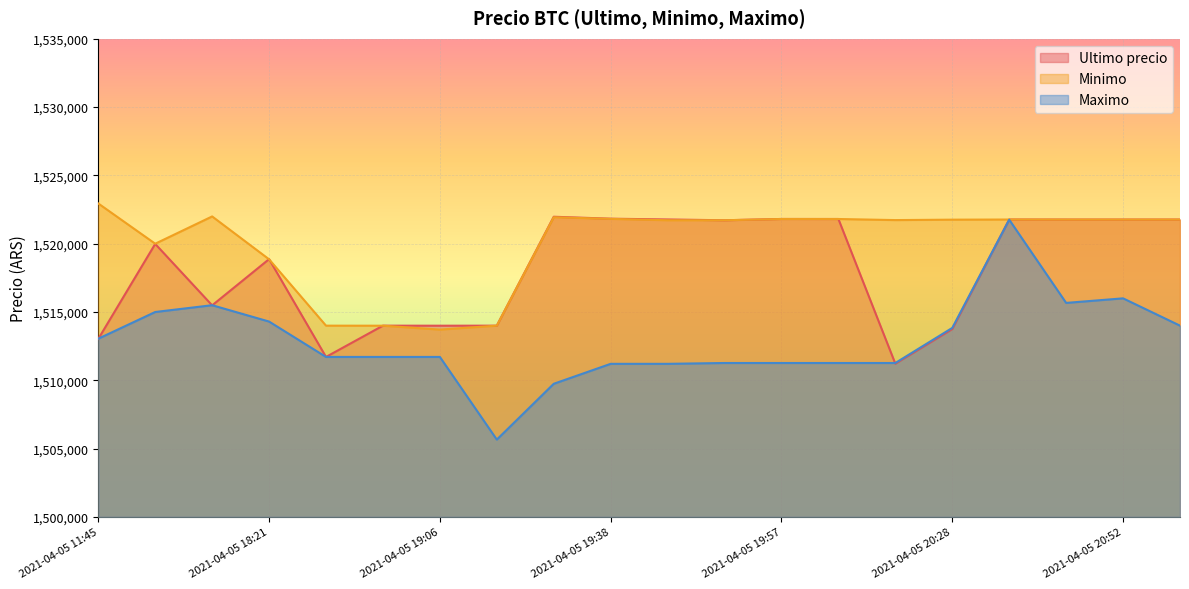

In Ultimo precio, how many points are higher than both neighbors (excluding endpoints)?

6